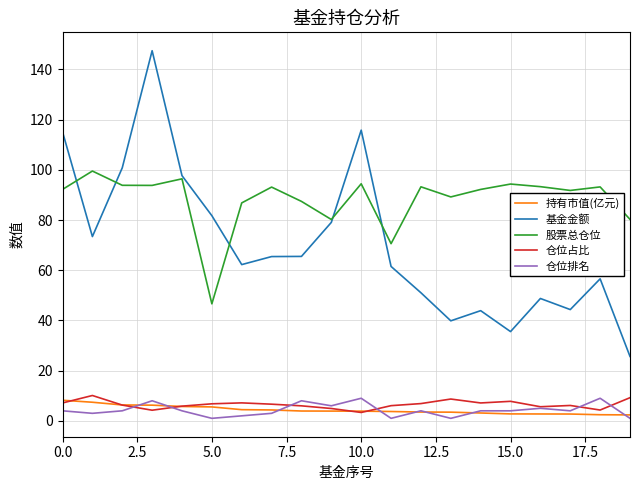

True or false: 持有市值(亿元) and 股票总仓位 cross at least once.

False